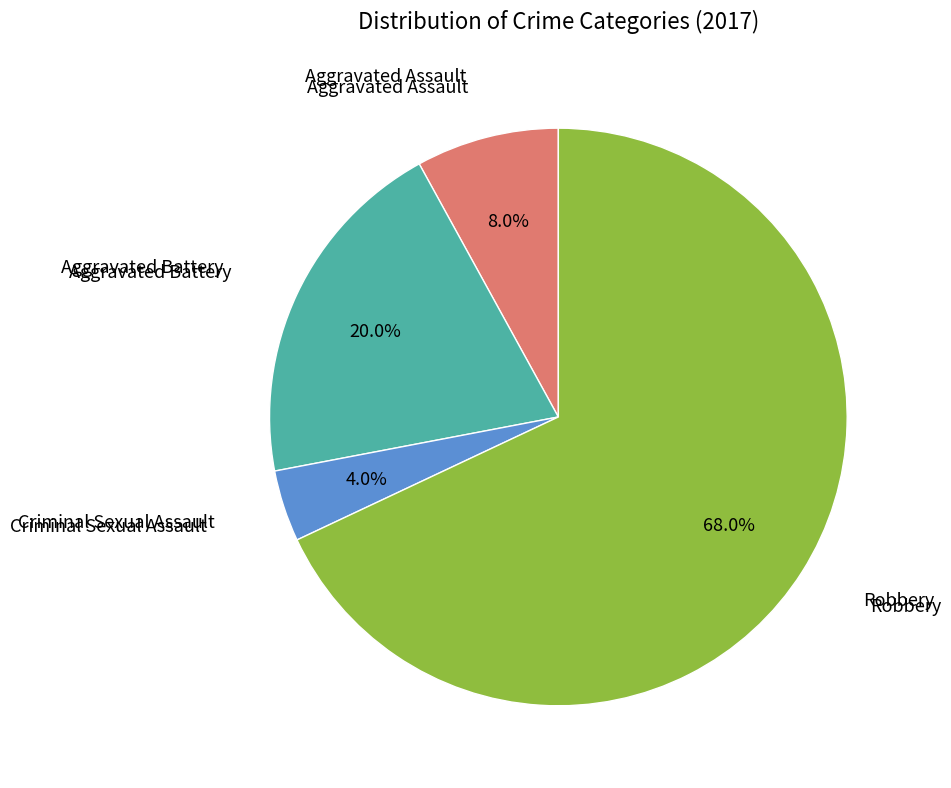

Does any single category account for the majority?

Yes